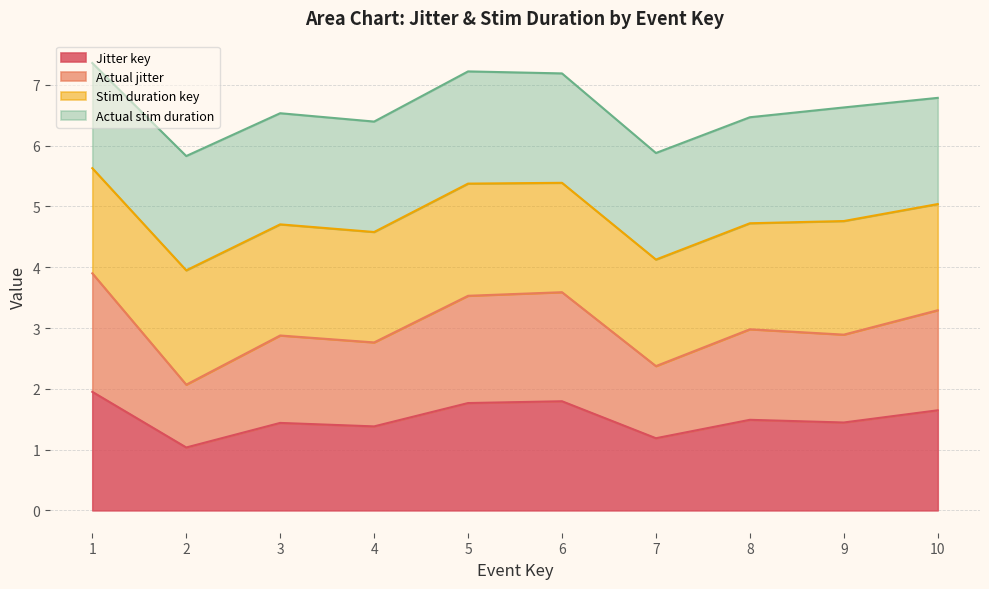

Which series changed the most between 4 and 8?

Actual jitter